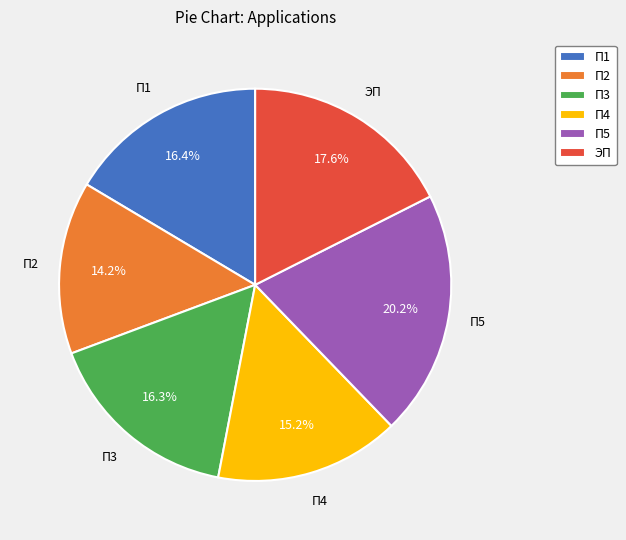

To the nearest percent, what percentage of the pie is П3?

16%